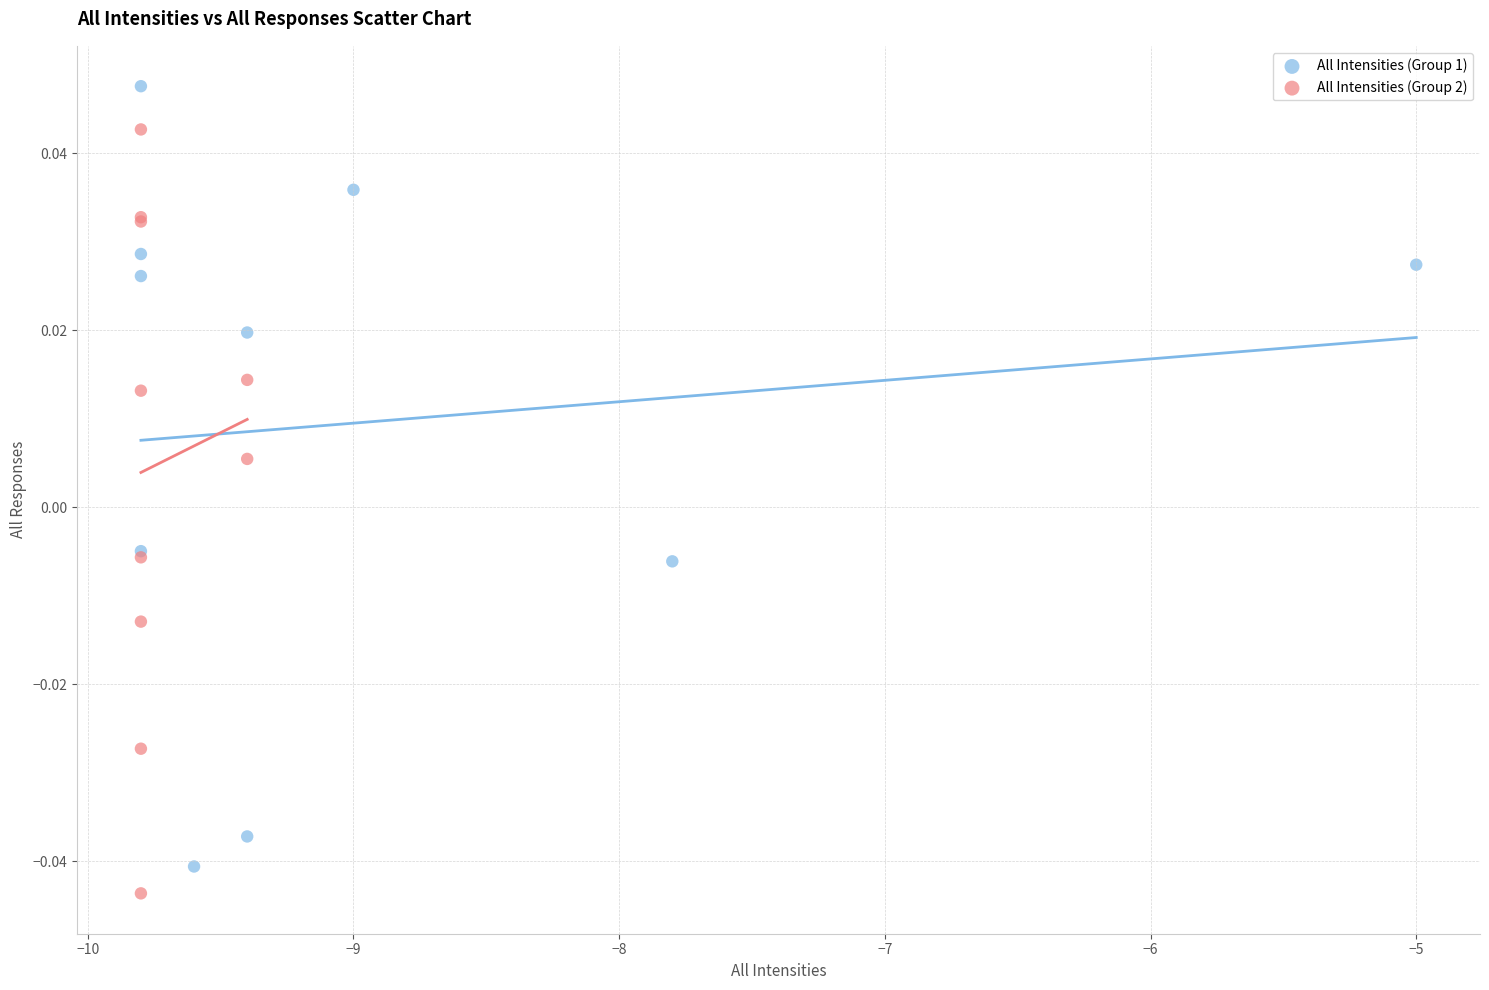

Which series contains the highest Y value?

All Intensities (Group 1)